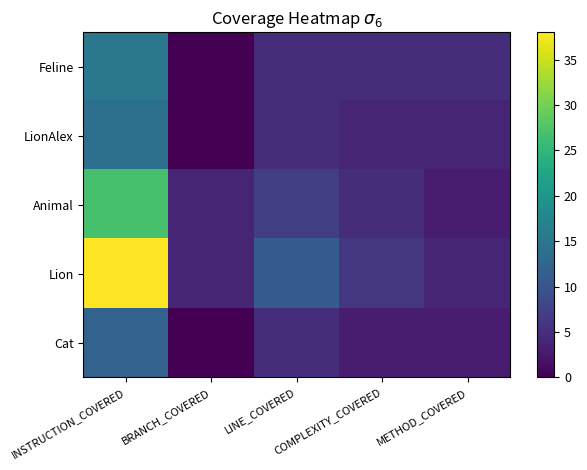

Reading left to right, transcribe all the data shown in this chart.

Feline: INSTRUCTION_COVERED=15	BRANCH_COVERED=0	LINE_COVERED=5	COMPLEXITY_COVERED=5	METHOD_COVERED=5
LionAlex: INSTRUCTION_COVERED=14	BRANCH_COVERED=0	LINE_COVERED=5	COMPLEXITY_COVERED=4	METHOD_COVERED=4
Animal: INSTRUCTION_COVERED=27	BRANCH_COVERED=4	LINE_COVERED=7	COMPLEXITY_COVERED=5	METHOD_COVERED=3
Lion: INSTRUCTION_COVERED=38	BRANCH_COVERED=4	LINE_COVERED=11	COMPLEXITY_COVERED=6	METHOD_COVERED=4
Cat: INSTRUCTION_COVERED=12	BRANCH_COVERED=0	LINE_COVERED=5	COMPLEXITY_COVERED=3	METHOD_COVERED=3